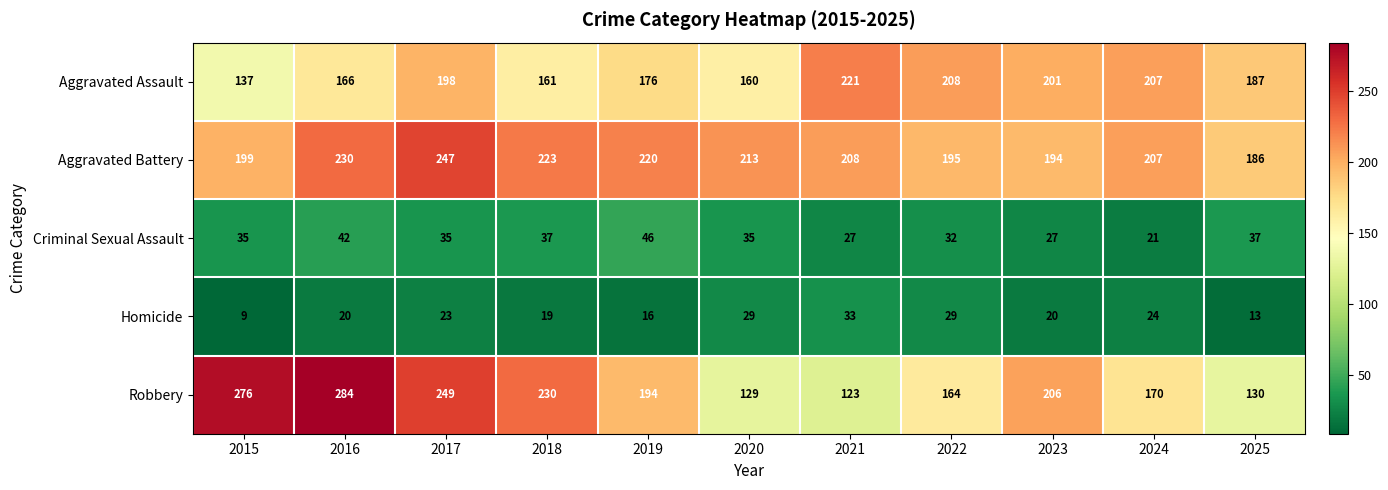

What is the difference between the maximum and second lowest values in the Robbery series?

155